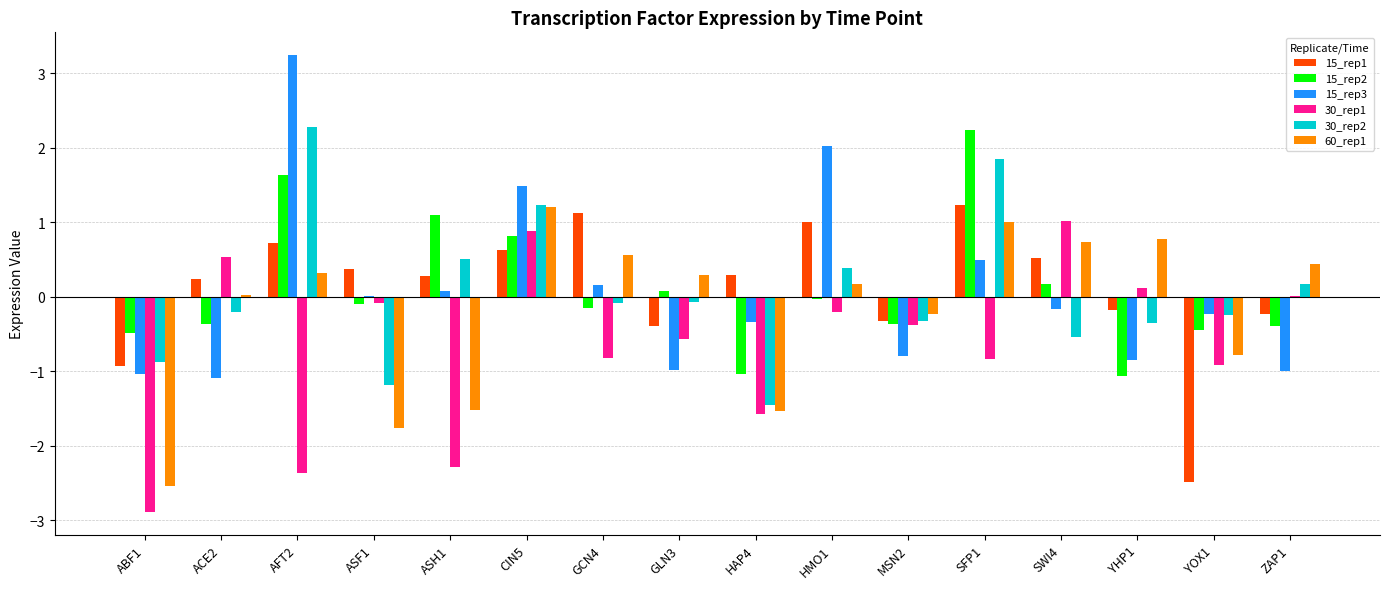

What is the sum of all 15_rep2 values?

1.6